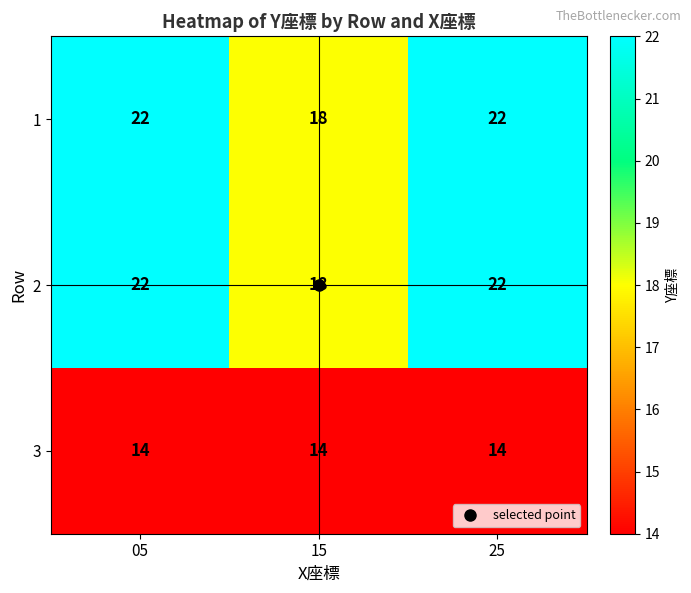

What is the smallest value displayed?

14